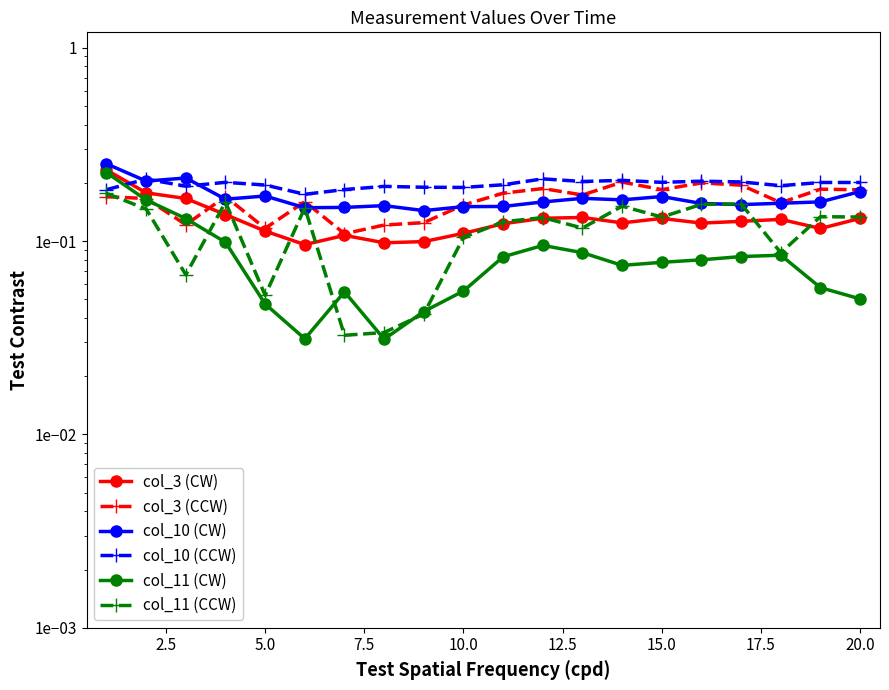

The col_11 (CW) series shows 0.1 at 17. True or false?

False